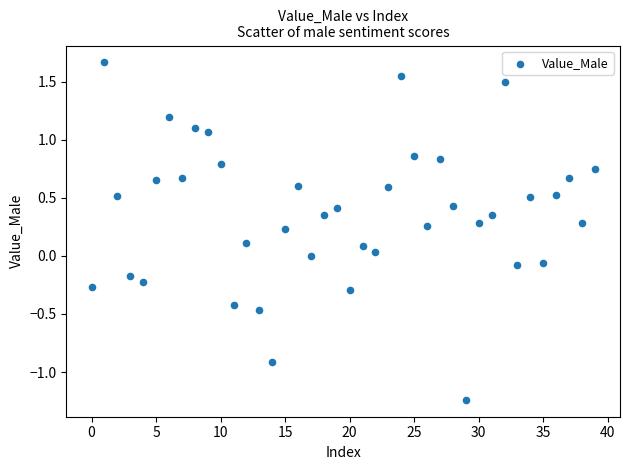

What is the range of Y values (max minus min)?

2.9